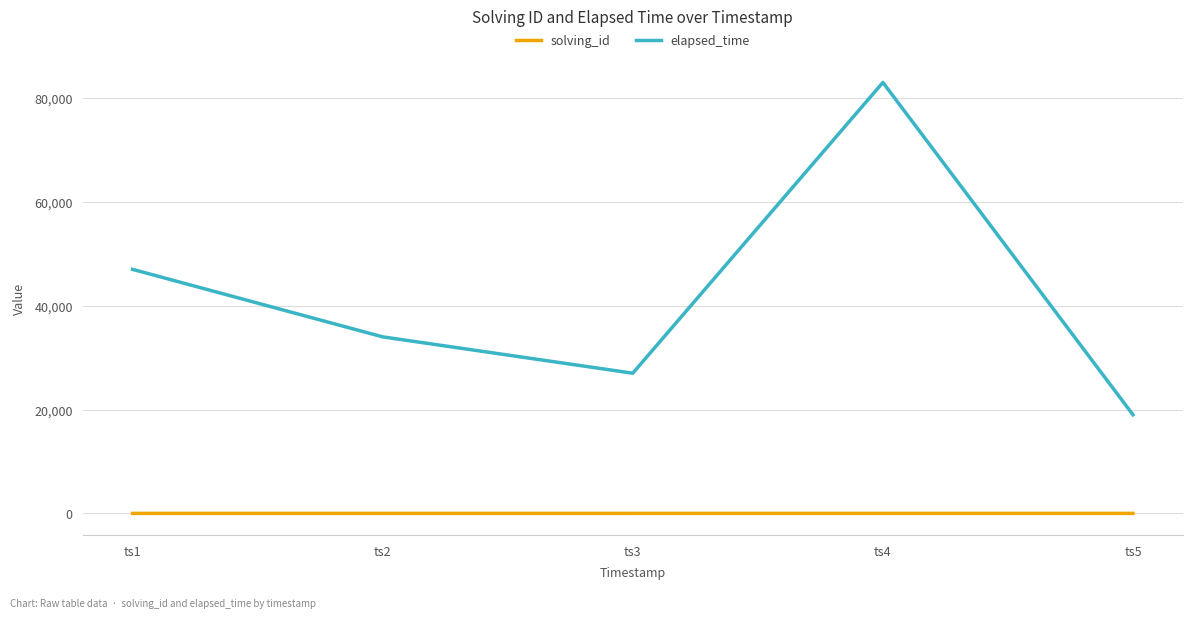

Which series has the largest total across all categories?

elapsed_time